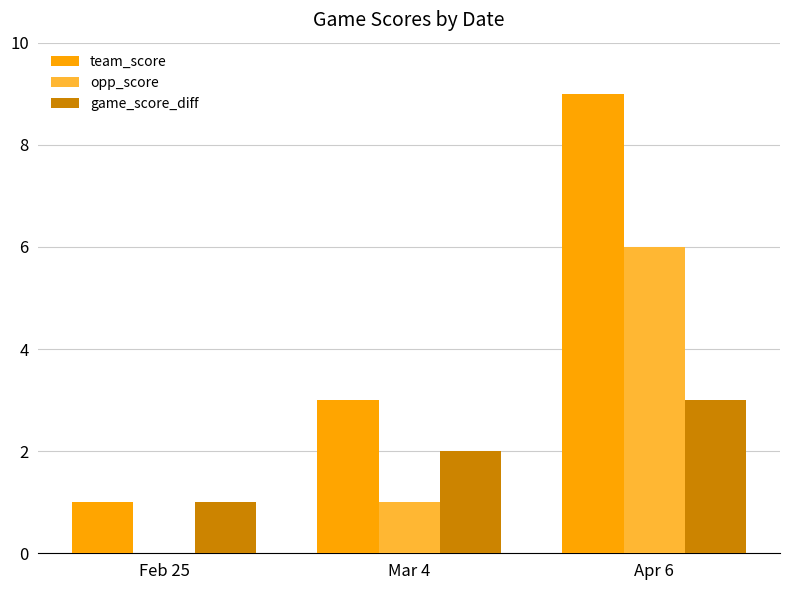

The opp_score series shows 8 at Apr 6. True or false?

False